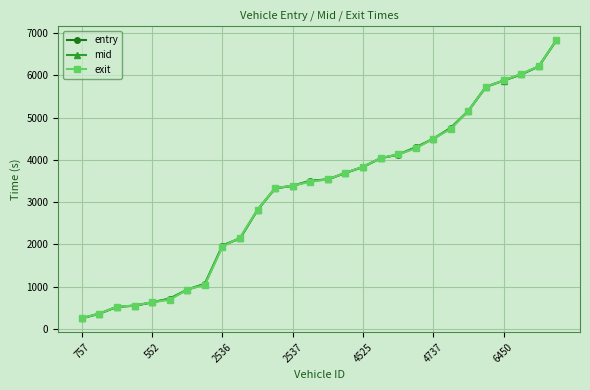

At how many categories does at least one series exceed 2965?

17